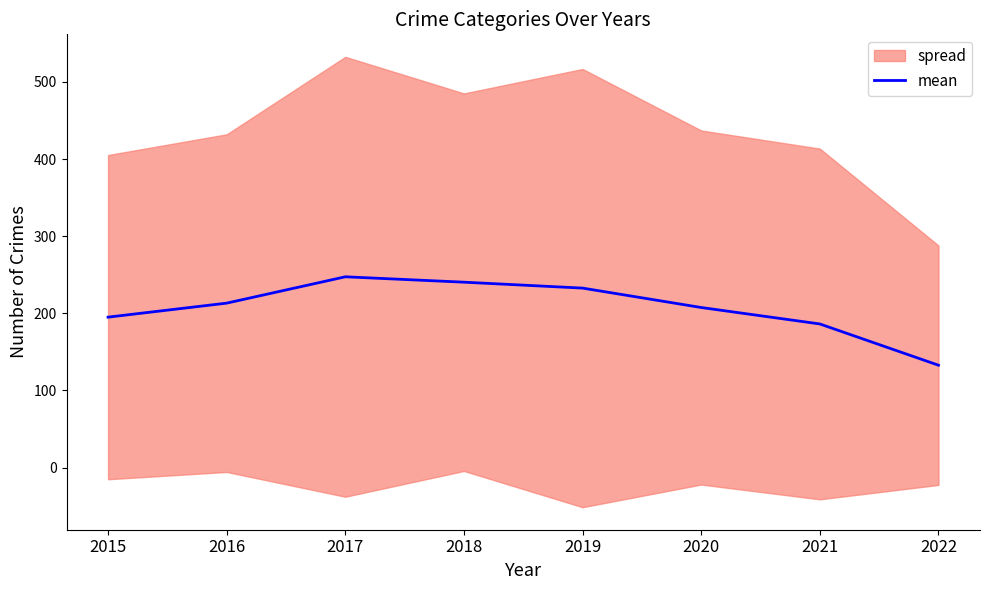

What is the ratio of the value at 2018 to the value at 2022?

1.8